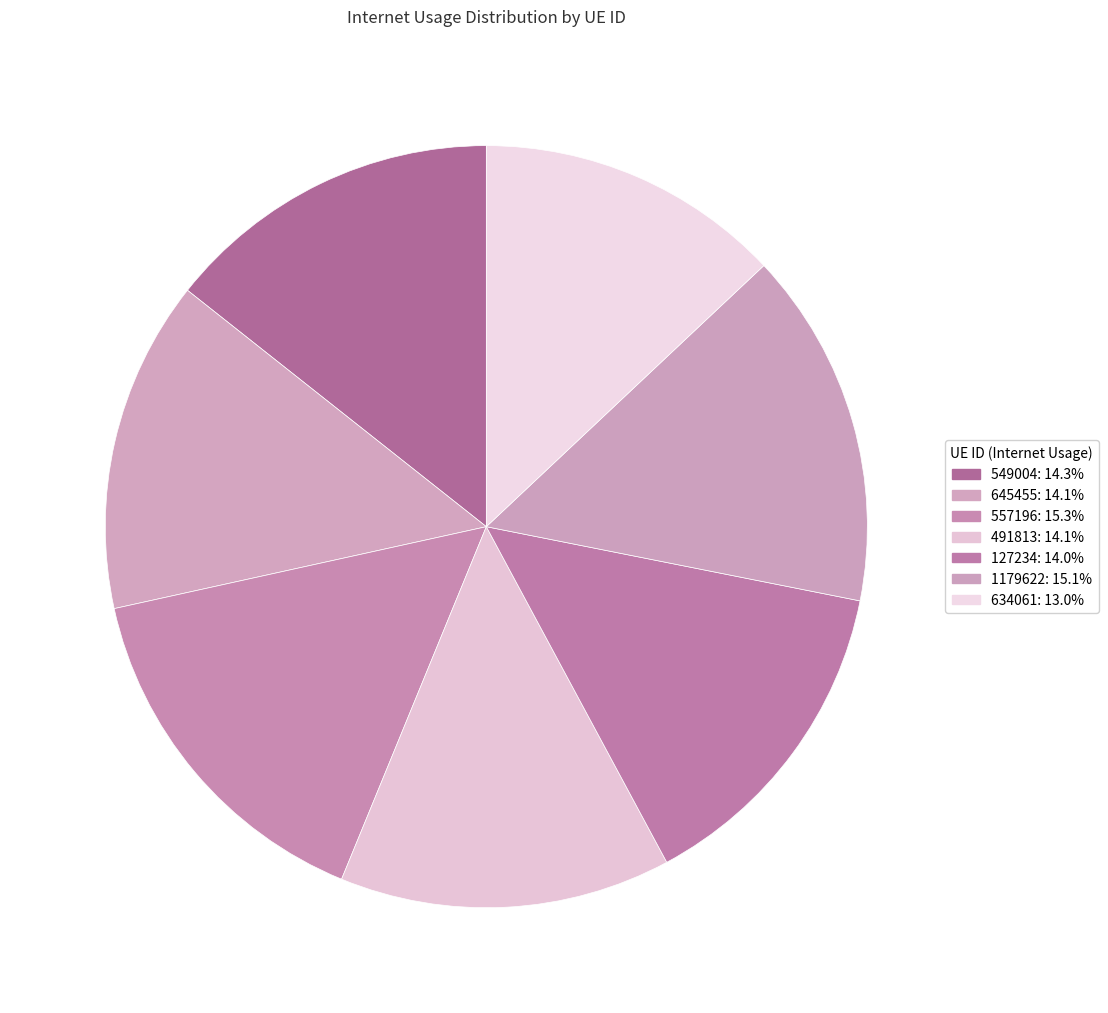

How many segments does this pie chart have?

7